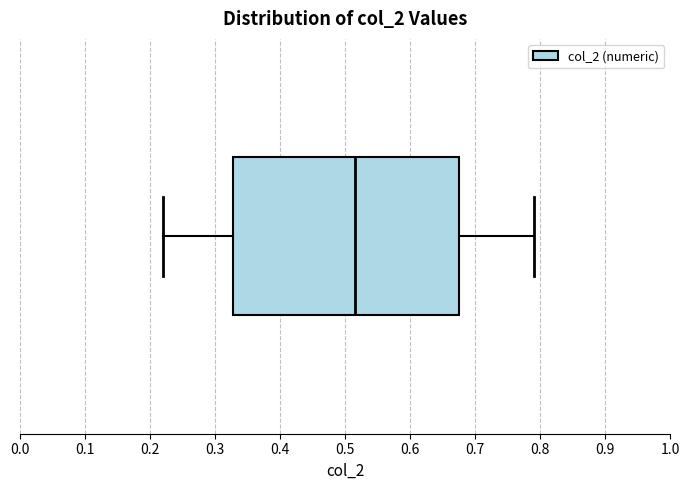

Read this box plot against the x-axis: the position of the median line, the range covered by the box, and the ends of both whiskers. The values are not printed on the chart, so give them approximately, as read against the axis.

median 0.52, box 0.33 to 0.68, whiskers 0.22 to 0.79